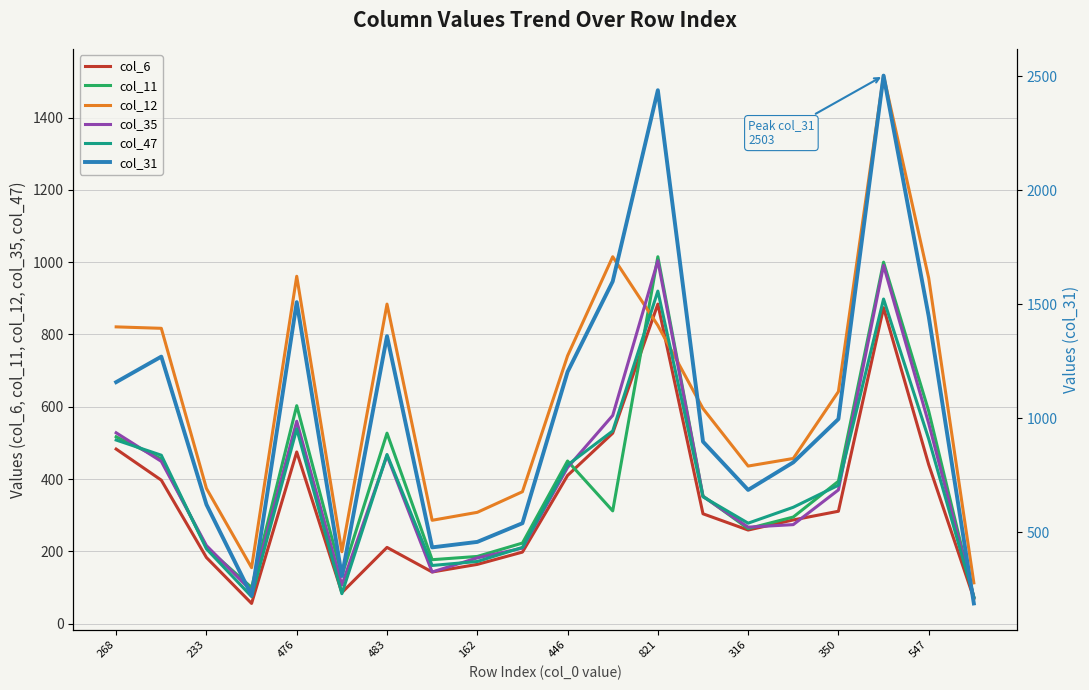

Is it true that col_35 equals 125 at 15?

False